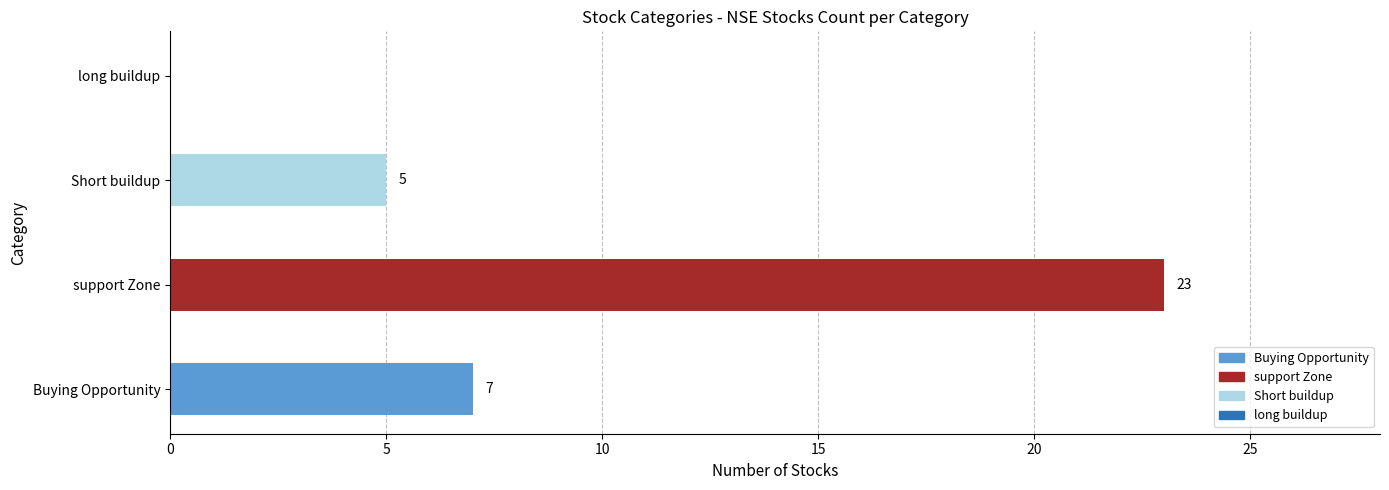

How many distinct data groups are displayed?

1